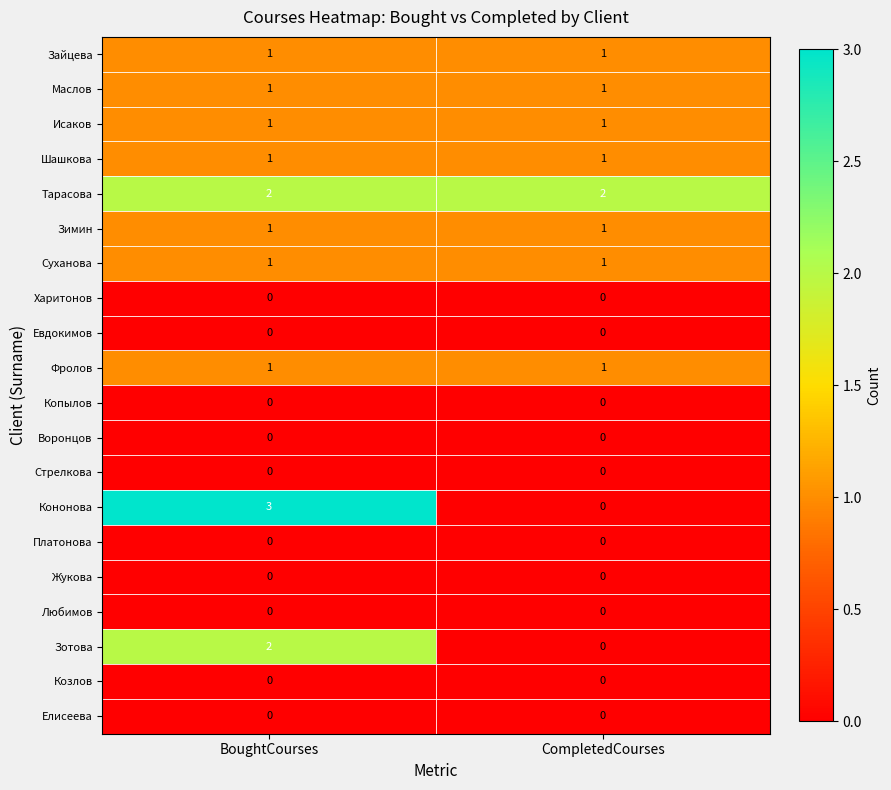

At which category is the sum across all series the highest?

BoughtCourses